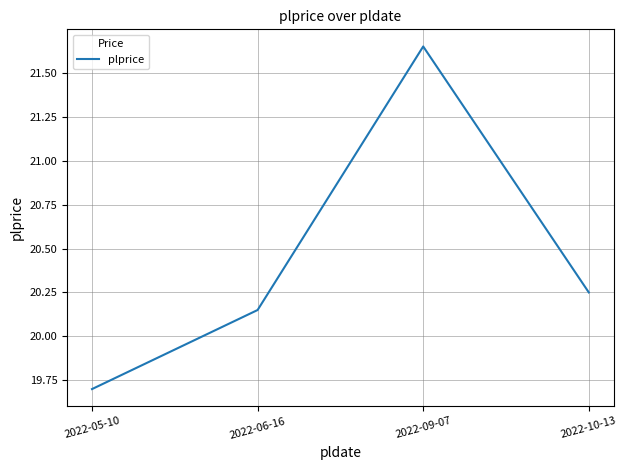

What position from the left is 2022-09-07?

3